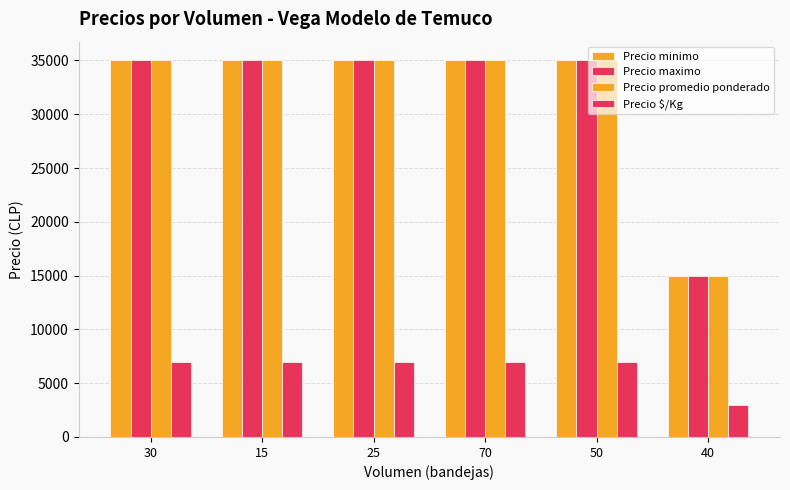

Does the chart contain any negative values?

No